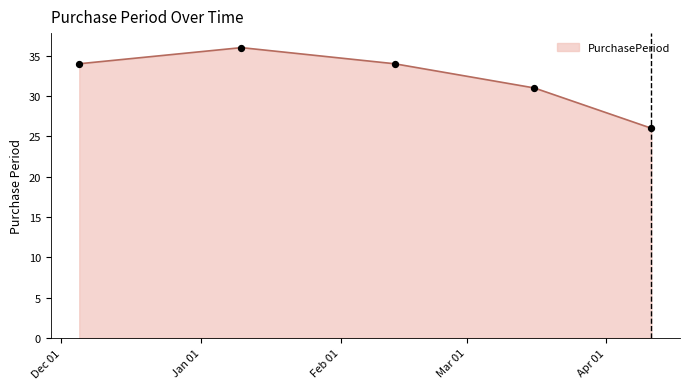

True or false: there are more than 2 points higher than both neighbors.

False